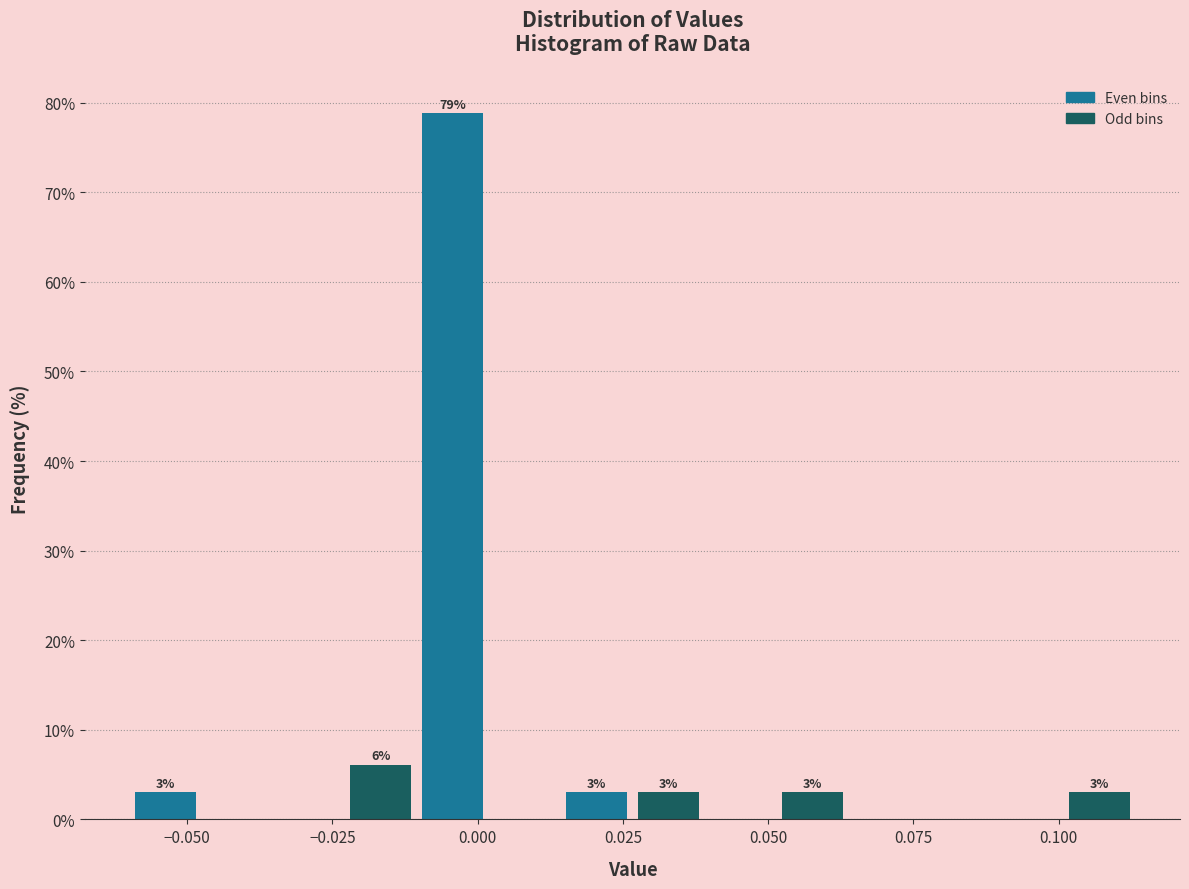

Read against the x-axis, roughly where is the centre of the tallest bar?

-0.005